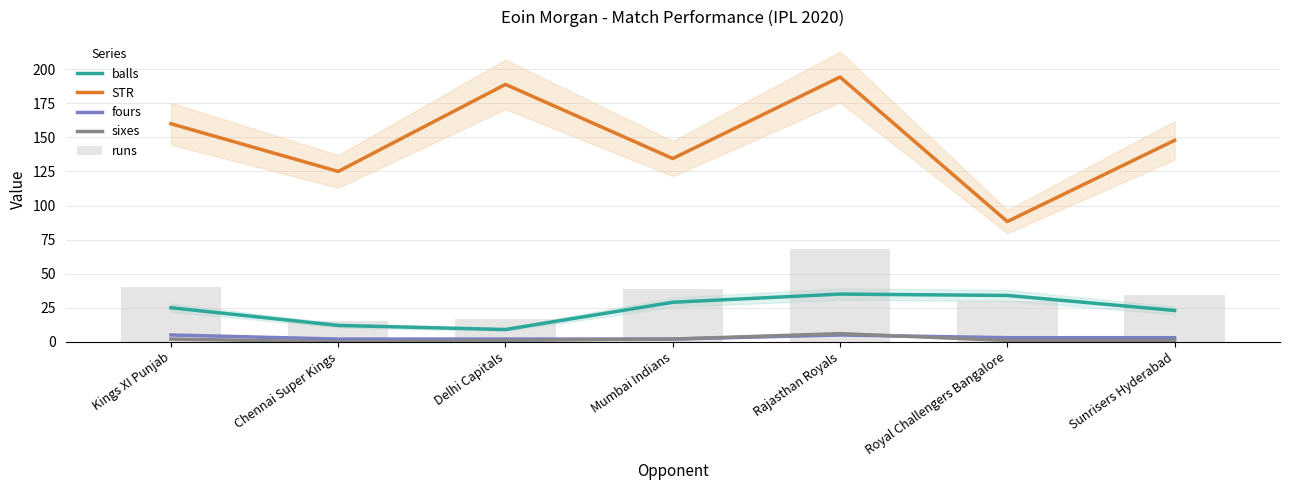

Which series changed the most between Mumbai Indians and Royal Challengers Bangalore?

STR